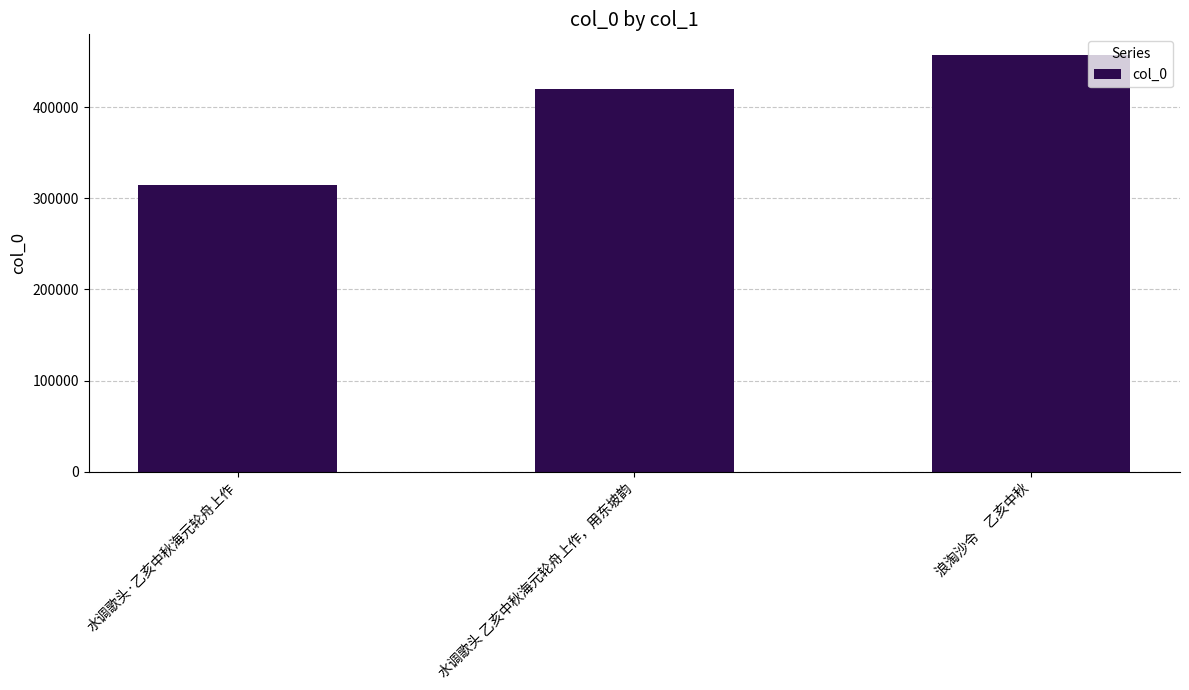

What is the average value?

396999